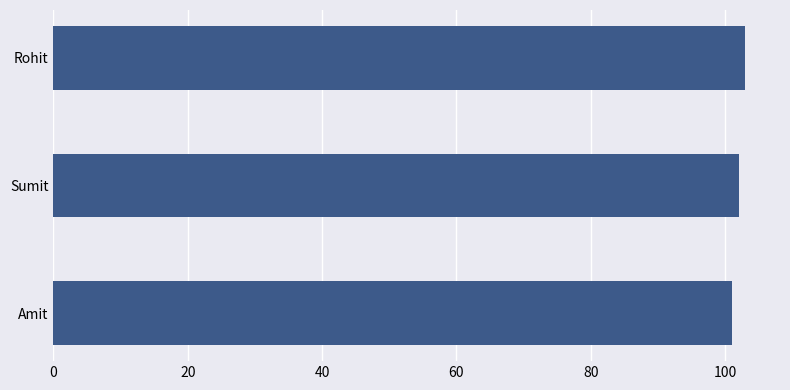

What is the difference between the maximum and minimum values?

2